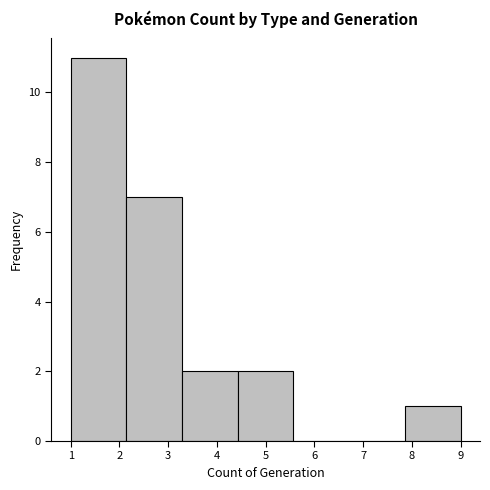

Reading left to right, list every bar in this chart as the range it spans on the x-axis followed by its height. Neither the bar edges nor the heights are printed on the chart, so give them approximately, as read against the axes.

1.0 to 2.1: 11
2.1 to 3.3: 7
3.3 to 4.4: 2
4.4 to 5.6: 2
5.6 to 6.7: 0
6.7 to 7.9: 0
7.9 to 9.0: 1